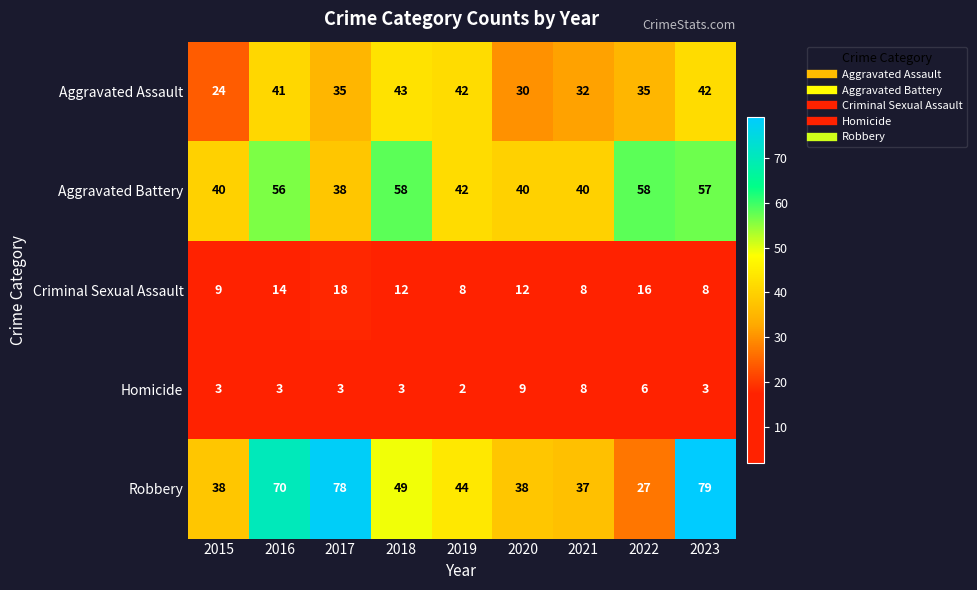

What is the spread (max minus min) of values at 2020?

31